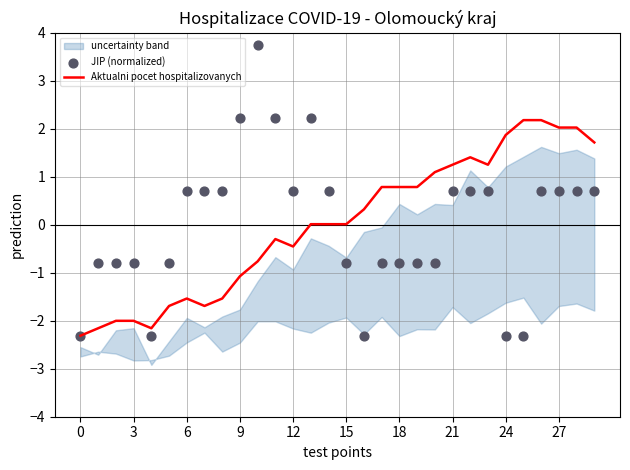

Is it true that Aktualni pocet hospitalizovanych equals 2.0 at 27?

True